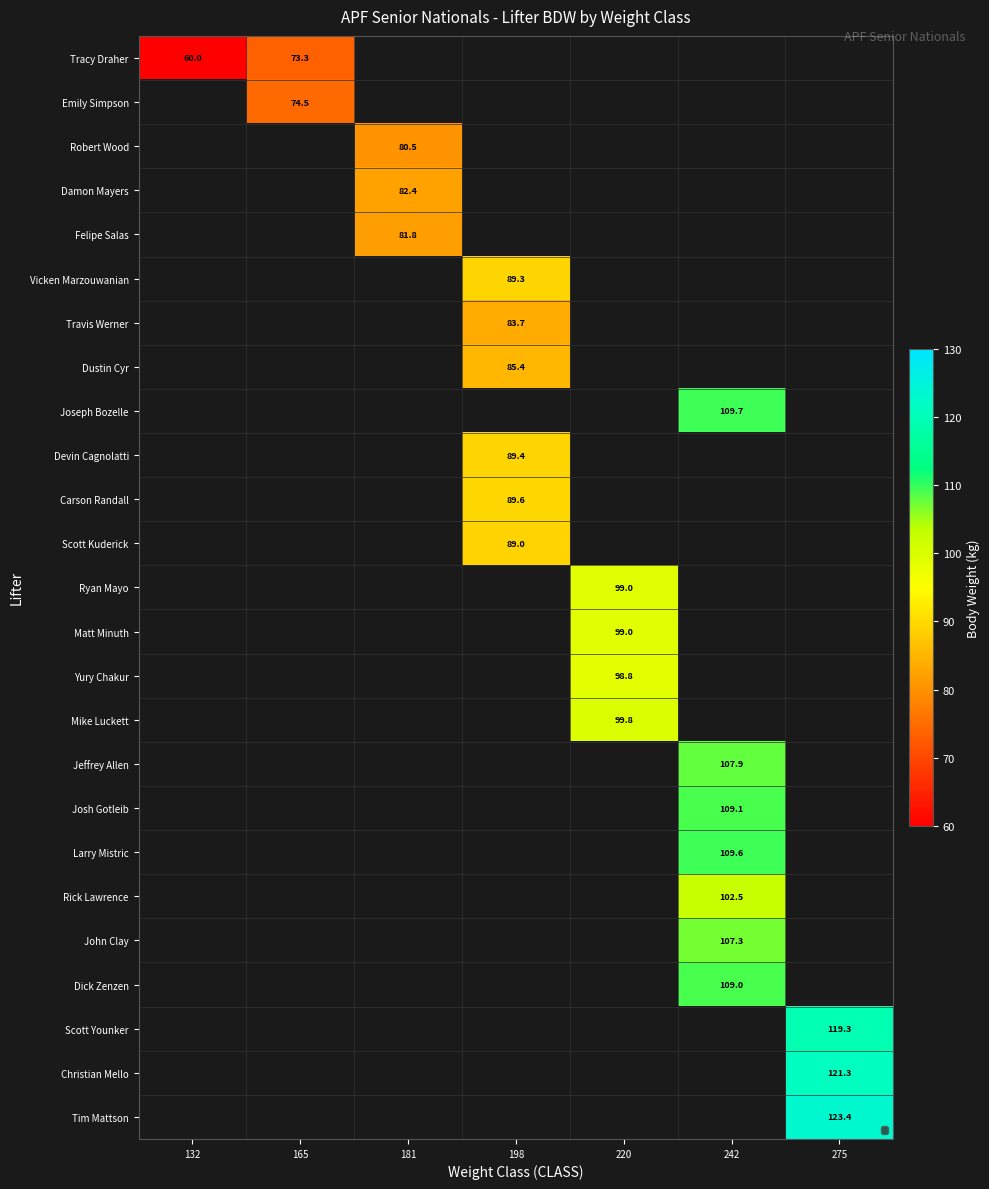

List the series in order of their overall mean, lowest first.

Tracy Draher, Emily Simpson, Robert Wood, Damon Mayers, Felipe Salas, Vicken Marzouwanian, Travis Werner, Dustin Cyr, Joseph Bozelle, Devin Cagnolatti, Carson Randall, Scott Kuderick, Ryan Mayo, Matt Minuth, Yury Chakur, Mike Luckett, Jeffrey Allen, Josh Gotleib, Larry Mistric, Rick Lawrence, John Clay, Dick Zenzen, Scott Younker, Christian Mello, Tim Mattson